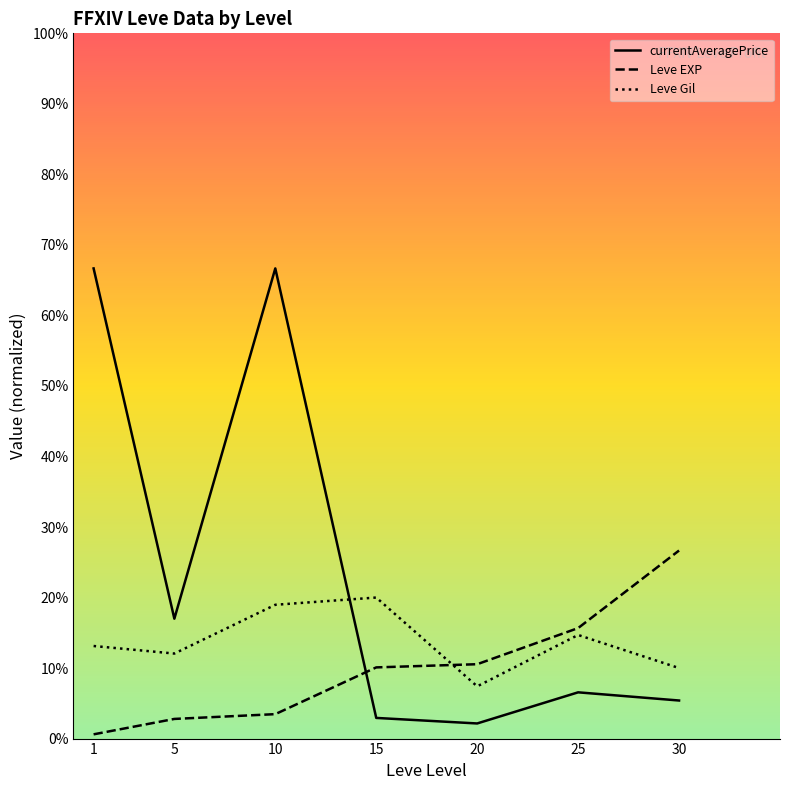

Count the number of data series in this chart.

3